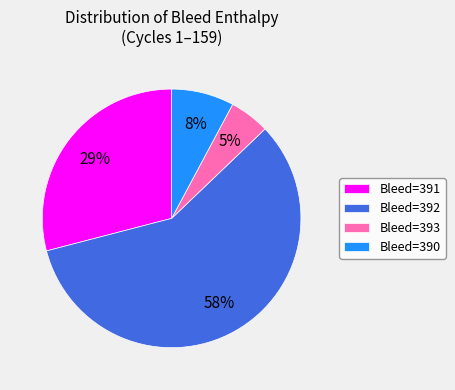

To the nearest percent, what is the difference between the largest and smallest slice percentages?

53%